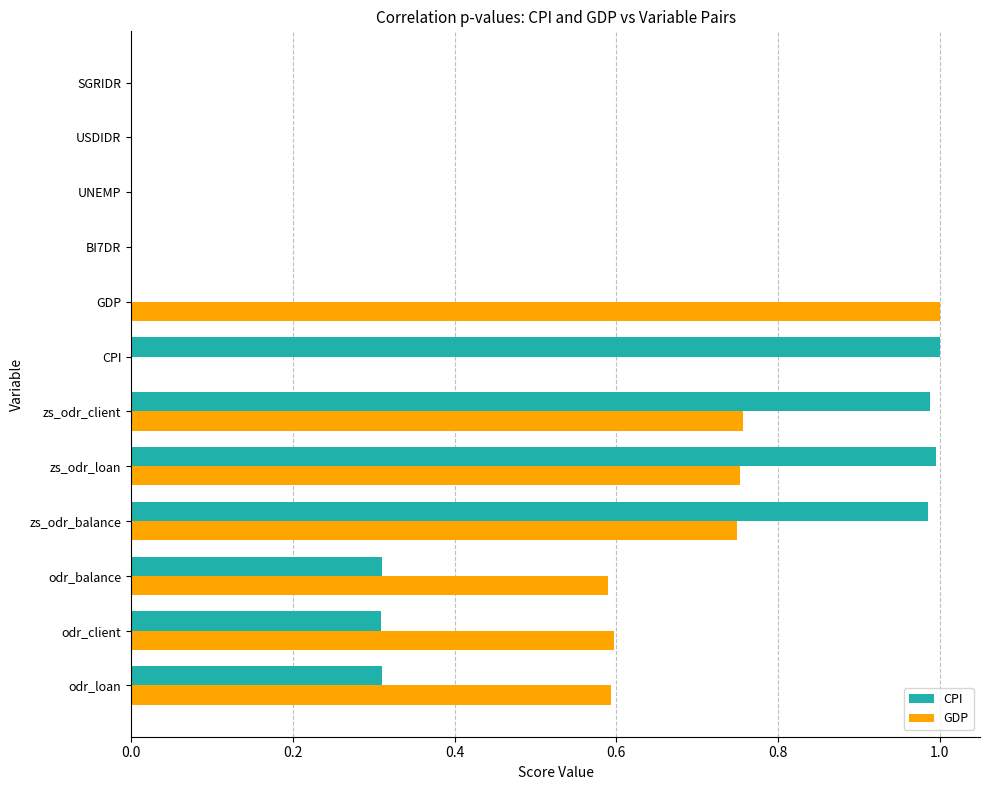

Between zs_odr_loan and SGRIDR, which series saw the biggest shift?

CPI